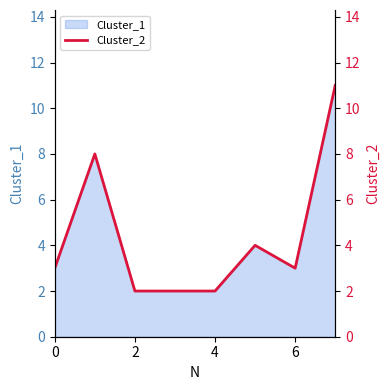

True or false: there are more than 2 points higher than both neighbors.

False